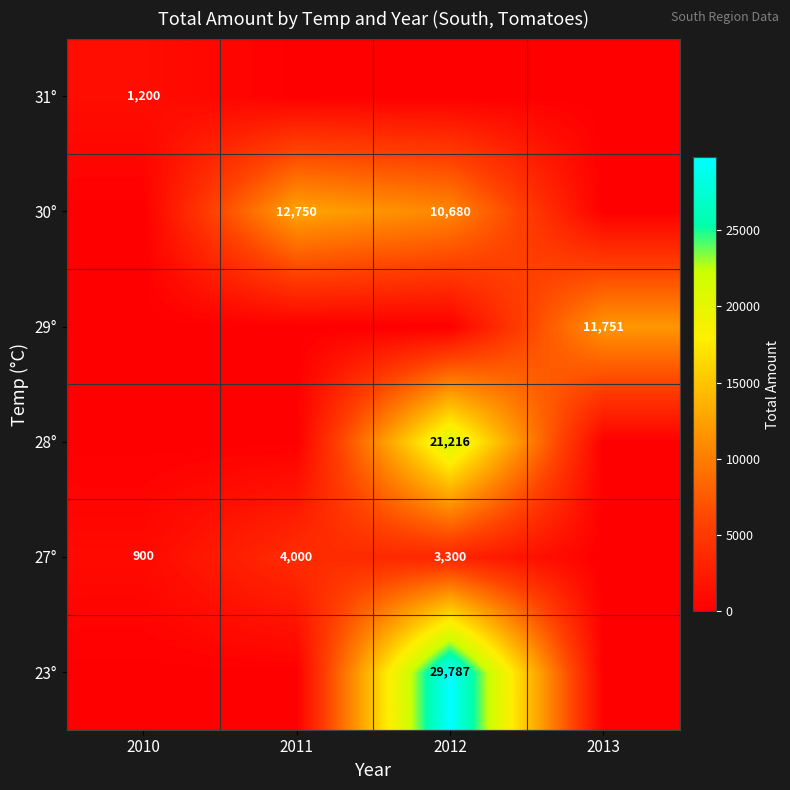

What is the difference between the 27° values at 2011 and 2012?

700